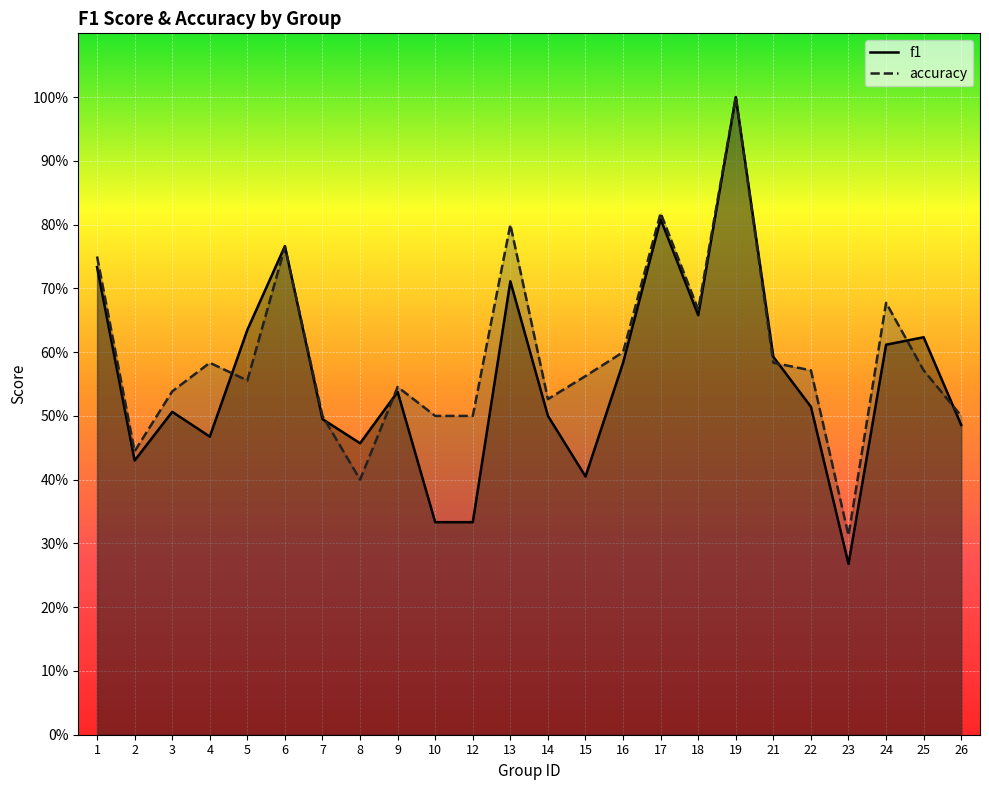

Which series has the widest spread of values?

f1